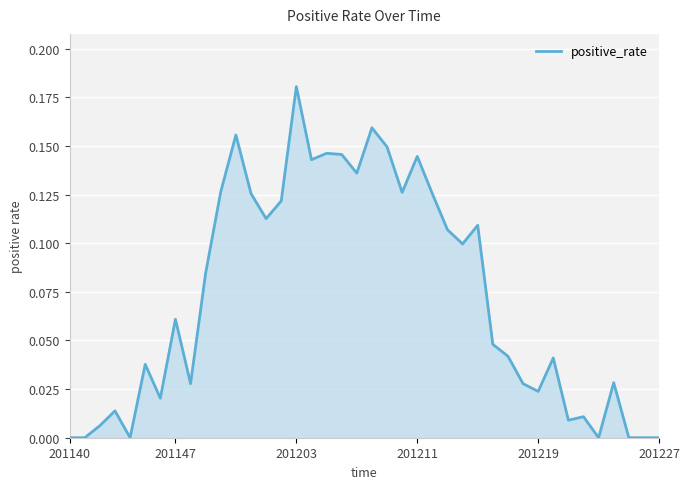

Which category has the highest value across all series?

201203